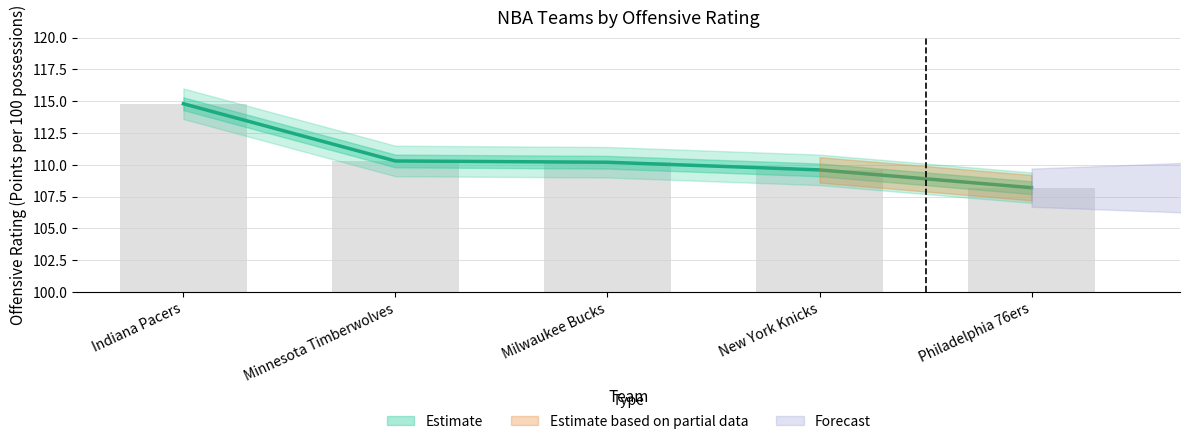

What is the sum of all values?

553.1